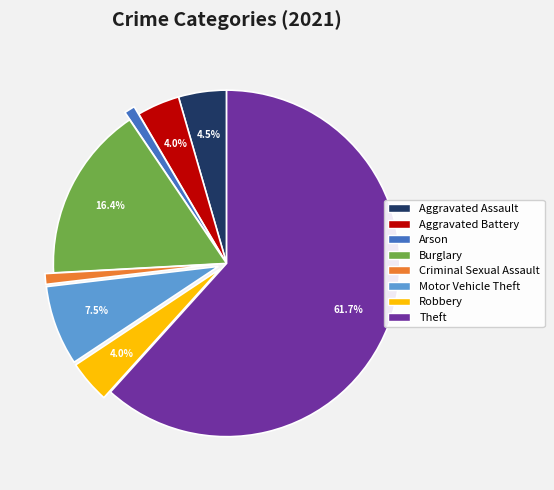

Does any single category account for the majority?

Yes